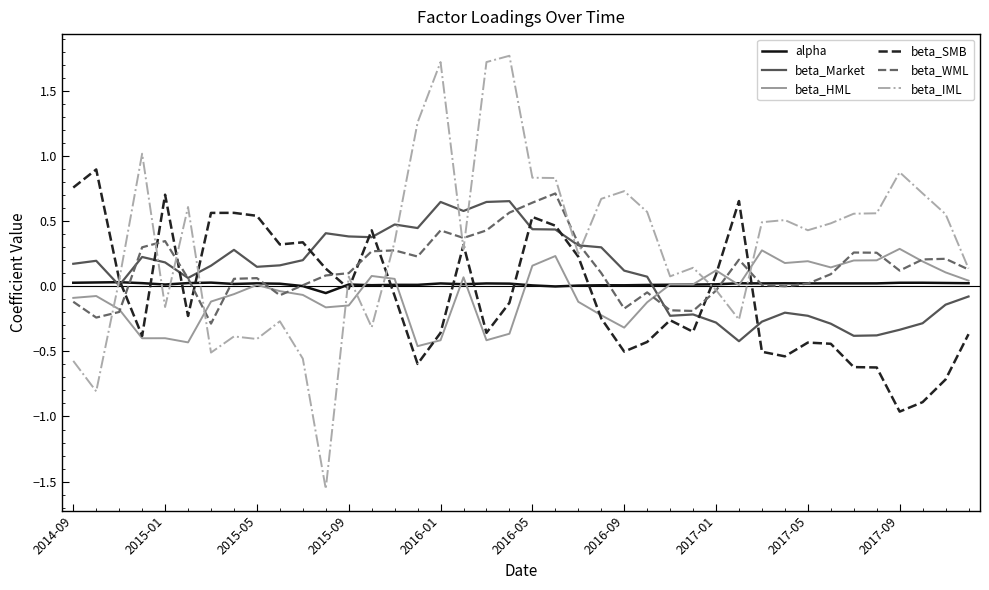

After their last crossing, which series has the higher values: beta_WML or beta_SMB?

beta_WML